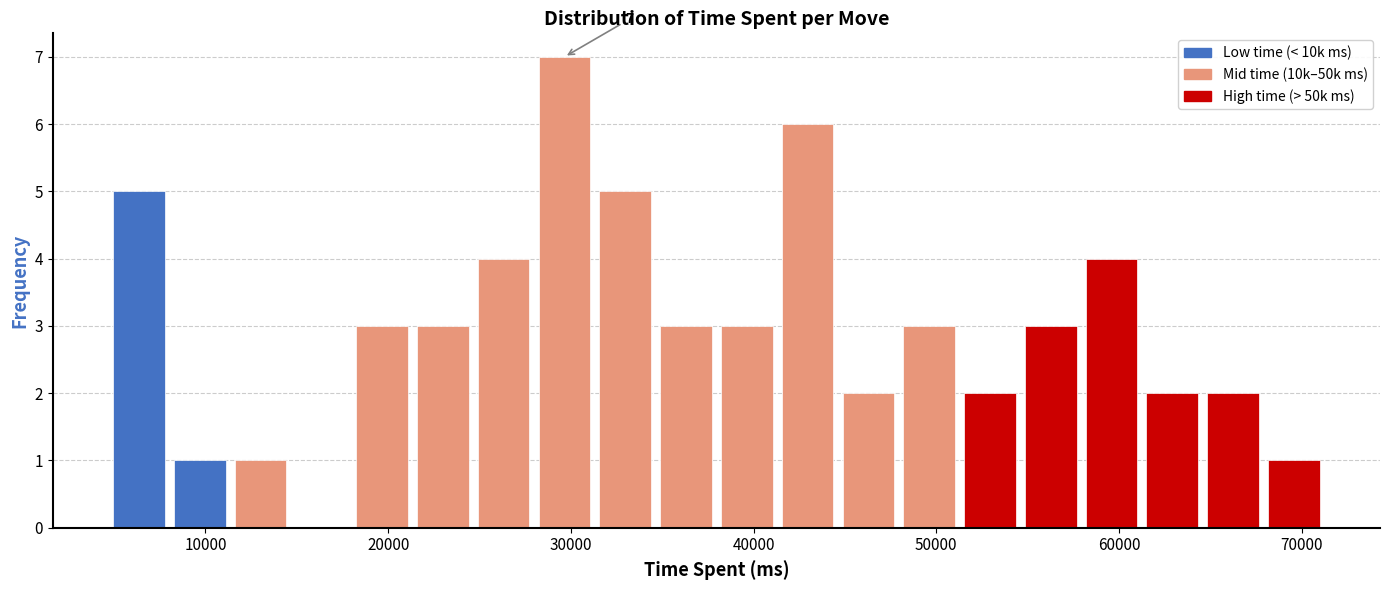

Read against the x-axis, roughly where is the centre of the tallest bar?

30000